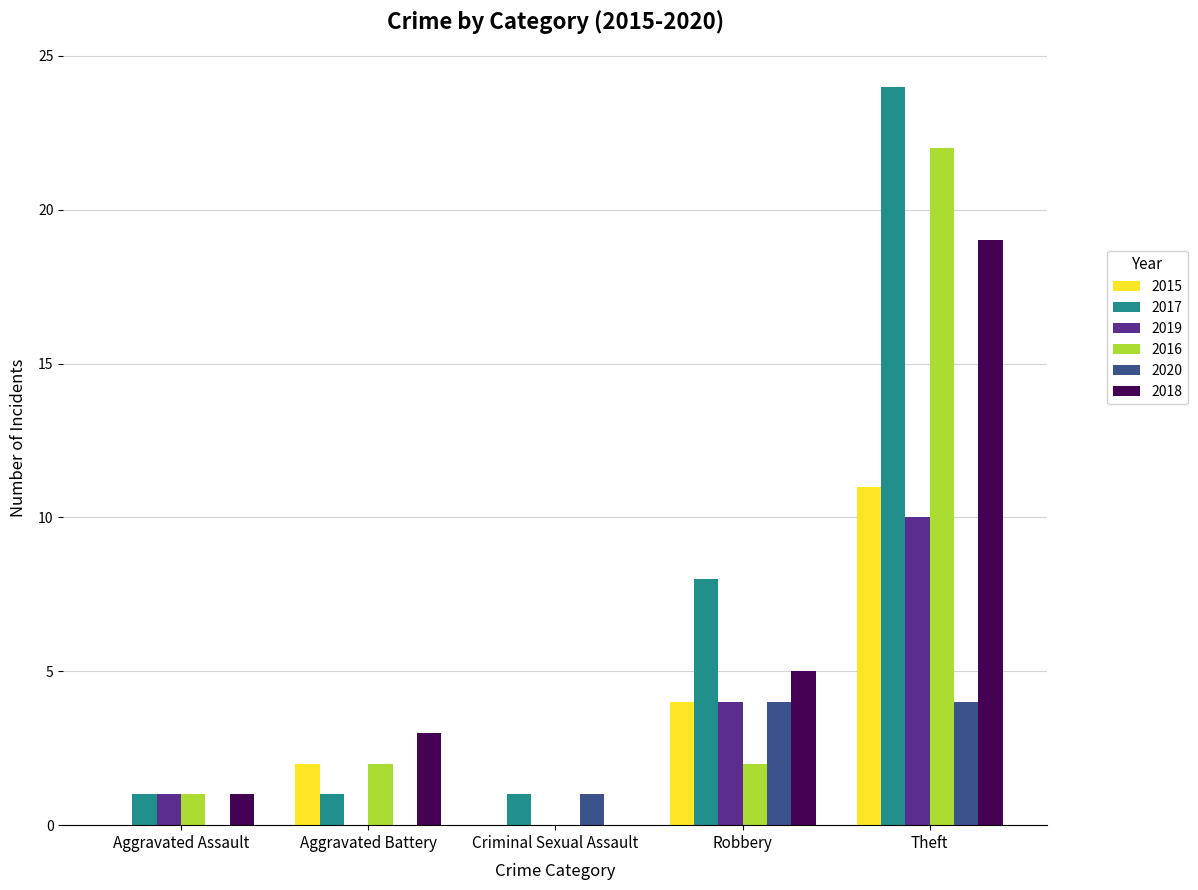

How many groups of bars are there?

5